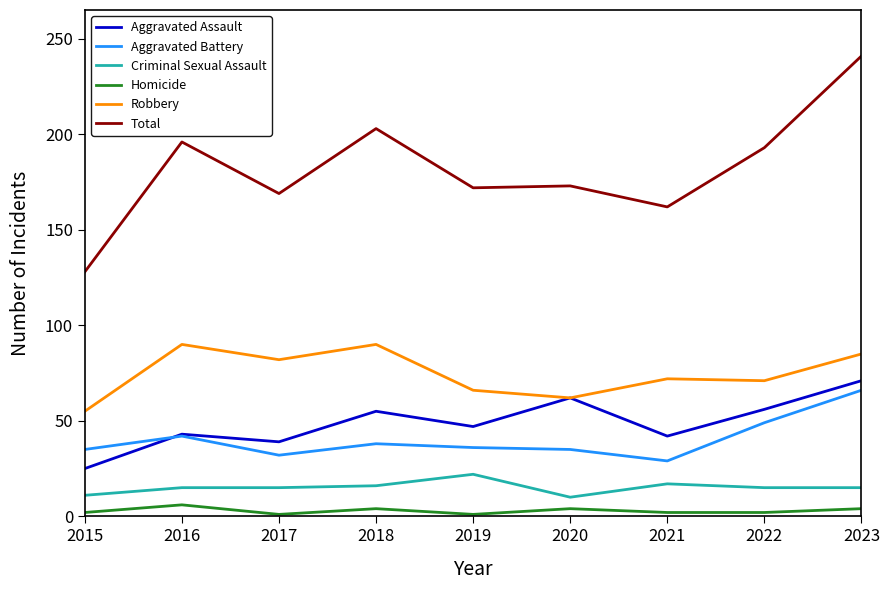

True or false: Homicide and Aggravated Assault intersect in this chart.

False